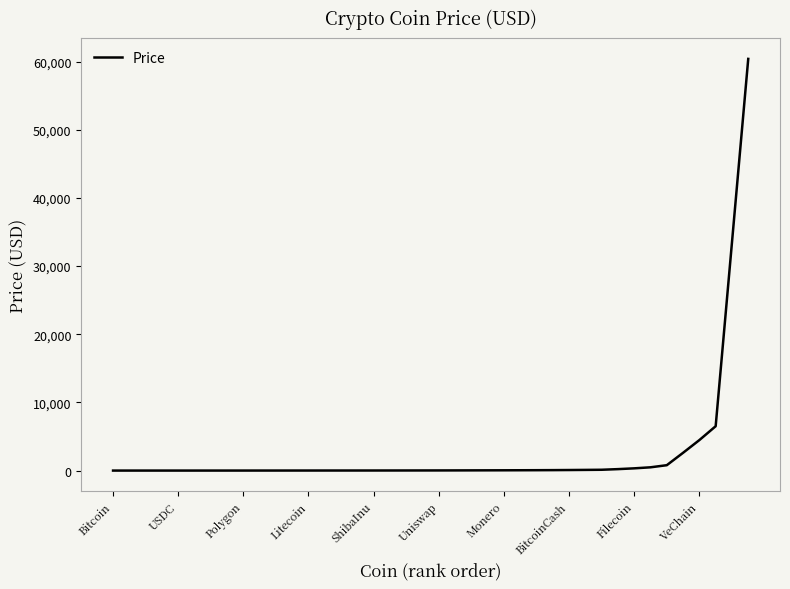

What is the maximum value shown in the chart?

60406.5